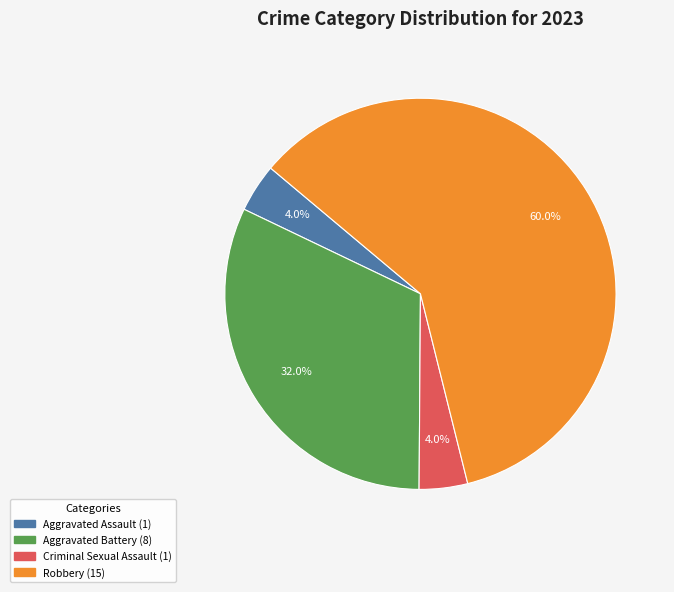

Which slice represents more than half of the pie?

Robbery